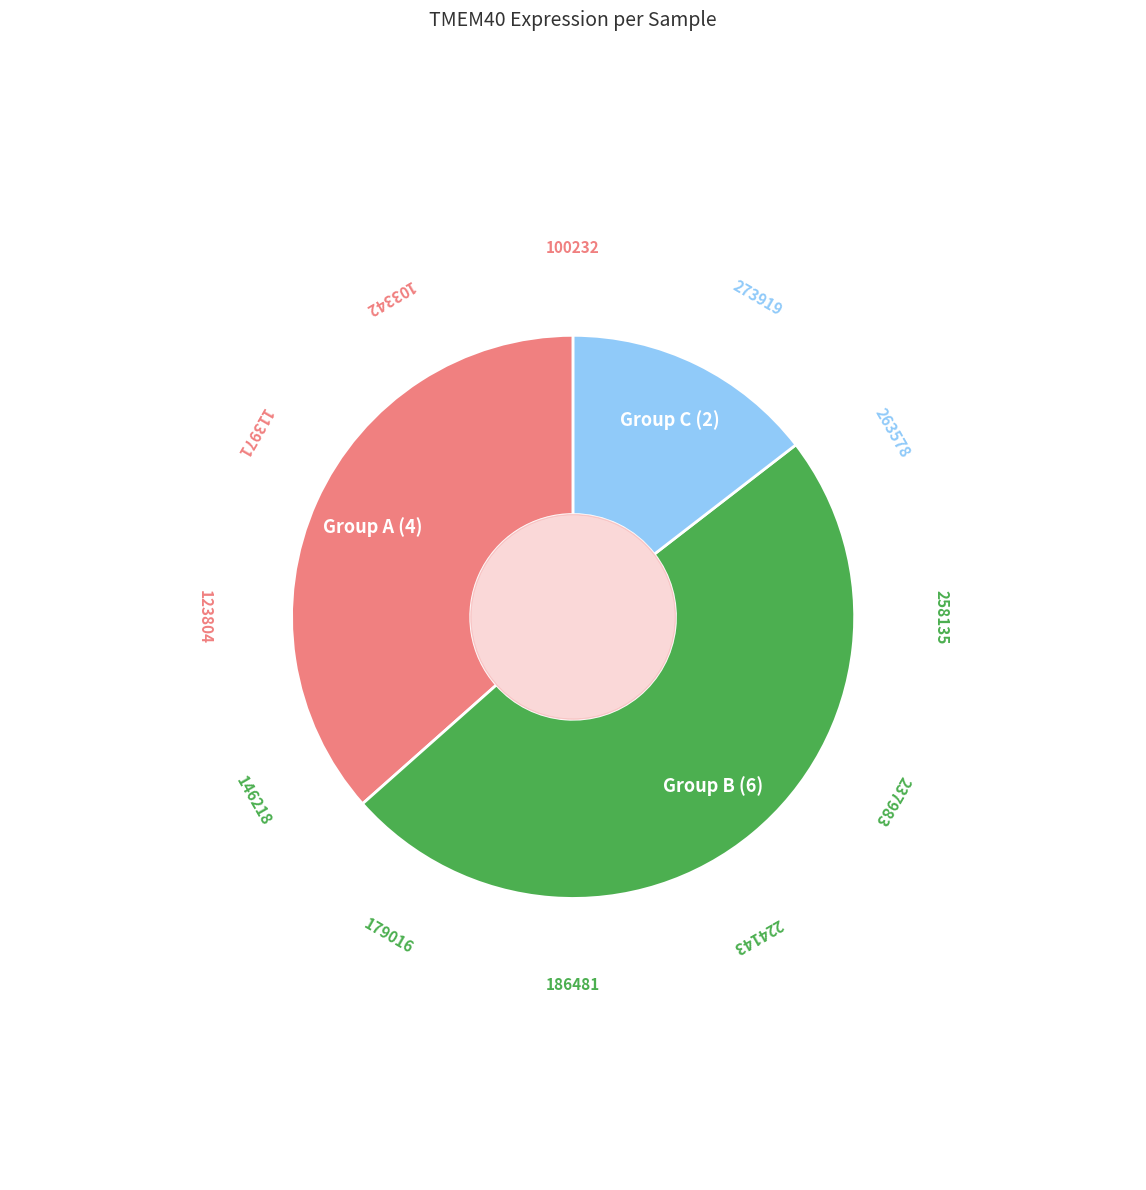

Does any single category account for the majority?

No